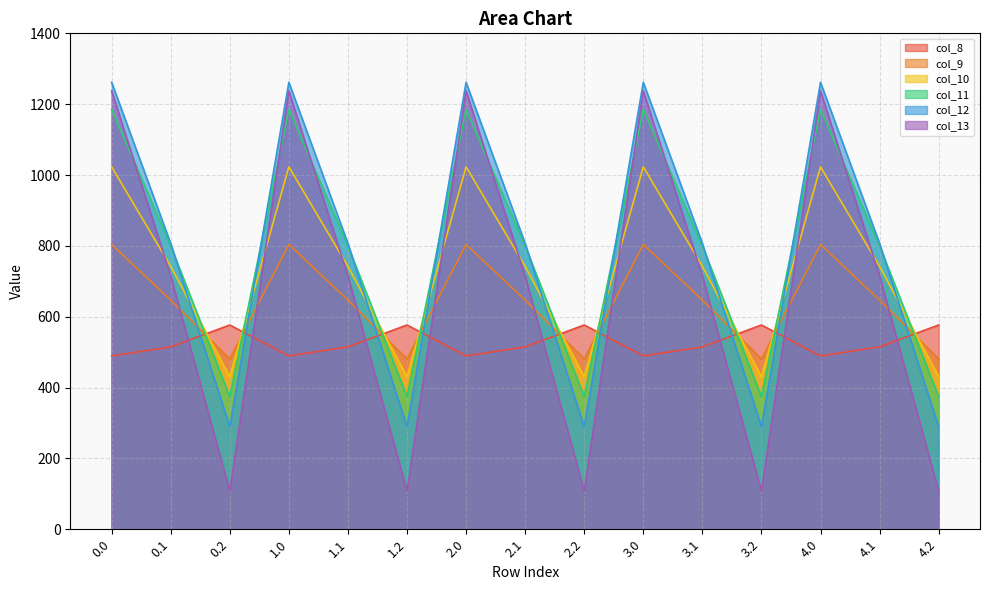

What is the average value of the col_10 series?

731.9